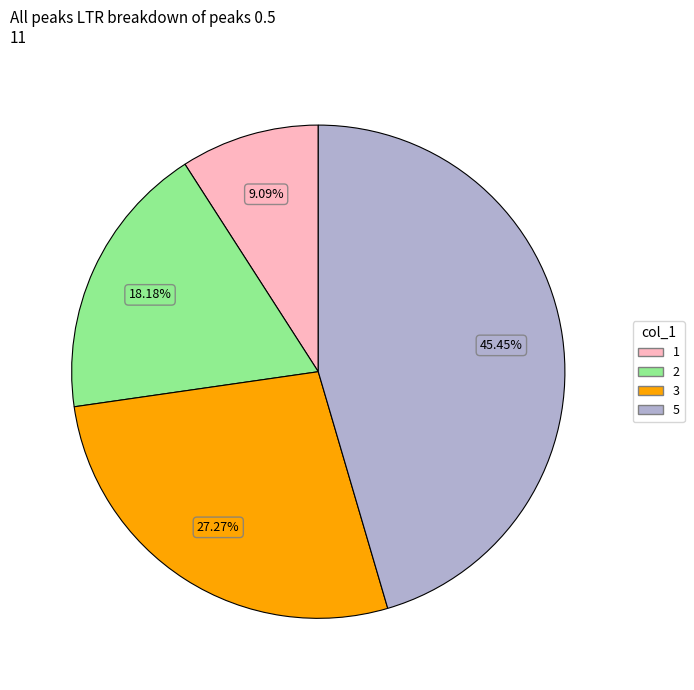

Does 1 account for over 50% of the chart?

No